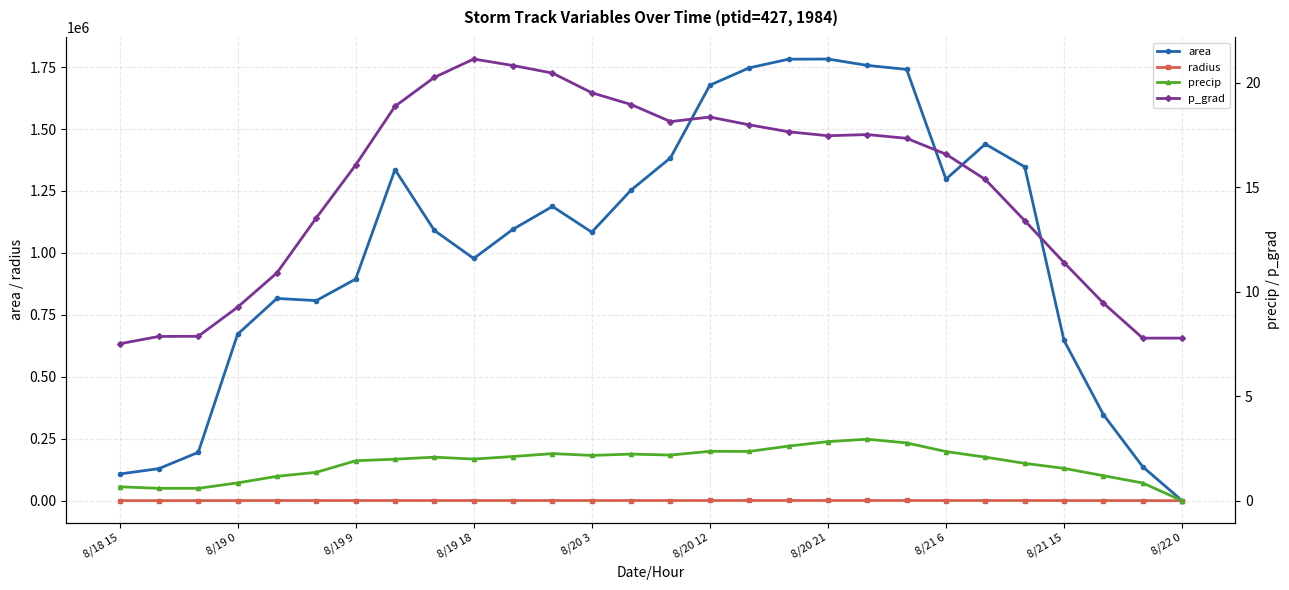

True or false: radius and precip cross at least once.

False